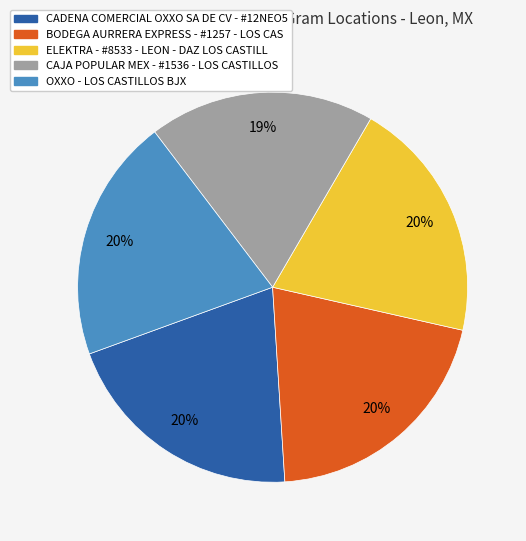

Count the number of slices in the pie.

5